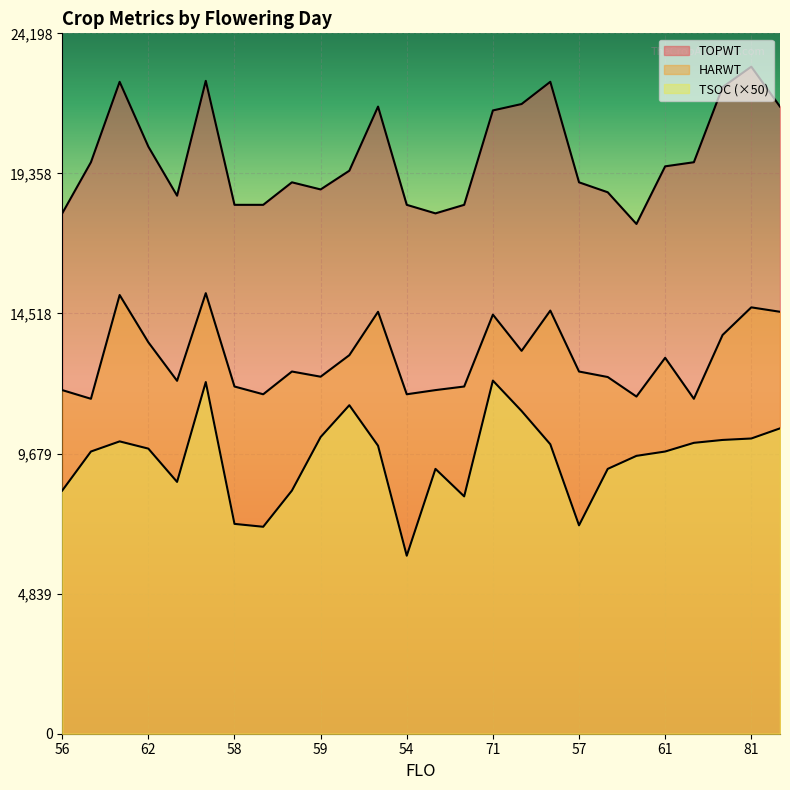

What is the label of the 7th point from the left?

58